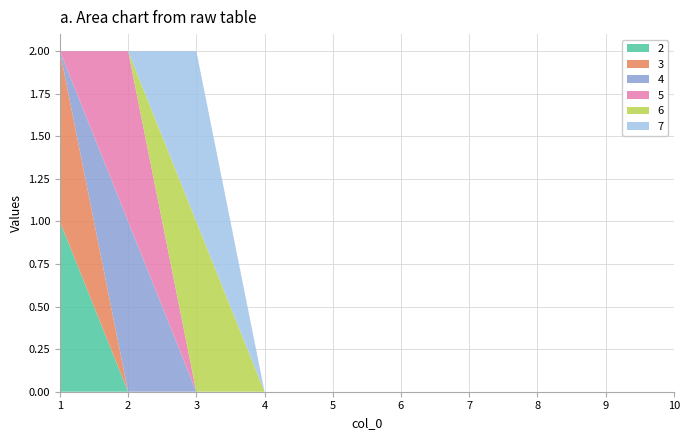

Reading right to left, extract all data points from this chart.

2: 0	0	0	0	0	0	0	0	0	1
3: 0	0	0	0	0	0	0	0	0	1
4: 0	0	0	0	0	0	0	0	1	0
5: 0	0	0	0	0	0	0	0	1	0
6: 0	0	0	0	0	0	0	1	0	0
7: 0	0	0	0	0	0	0	1	0	0